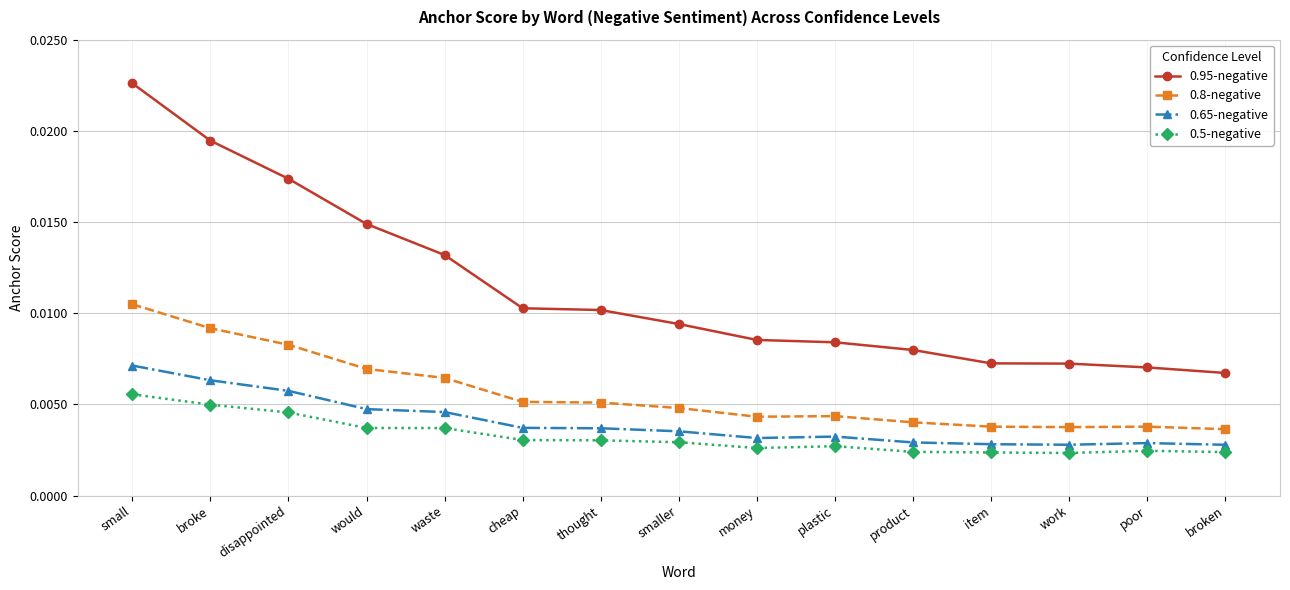

Which series has the largest total across all categories?

0.95-negative